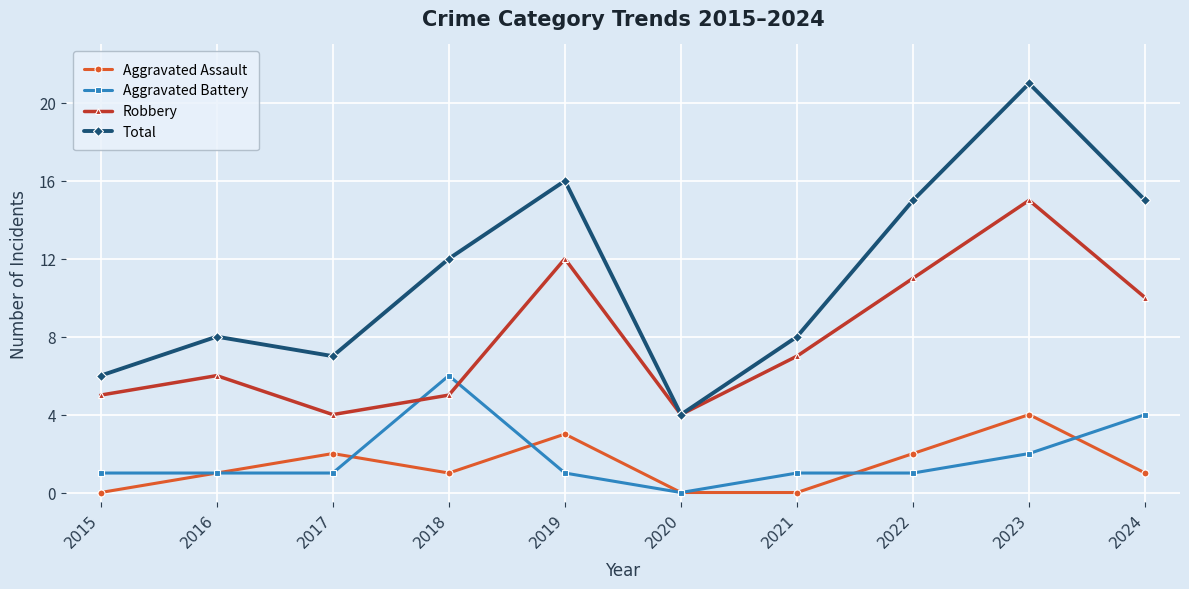

Does the chart have visible grid lines?

Yes